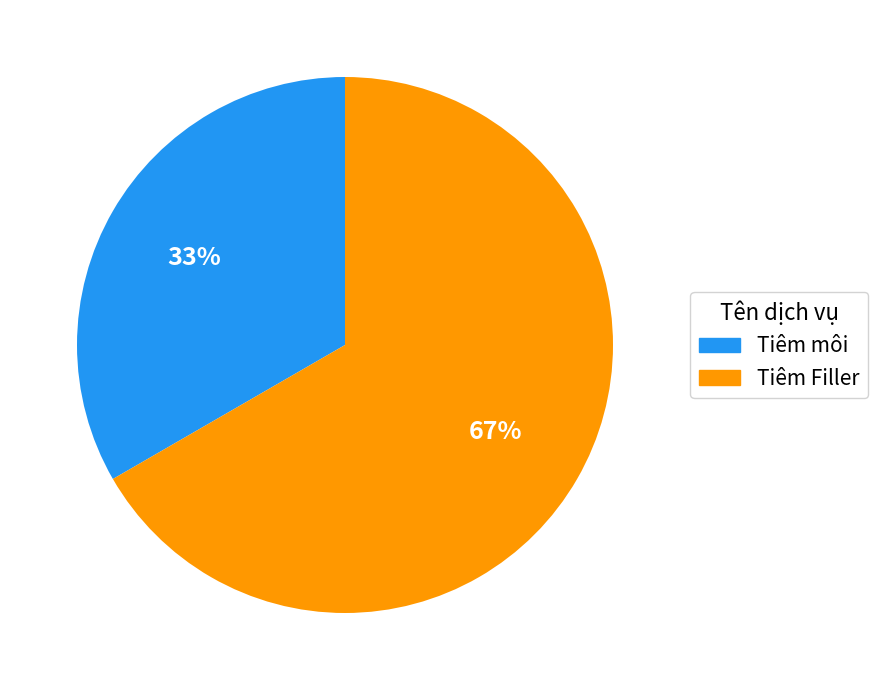

What is the ratio of the value at Tiêm Filler to the value at Tiêm môi?

2.0